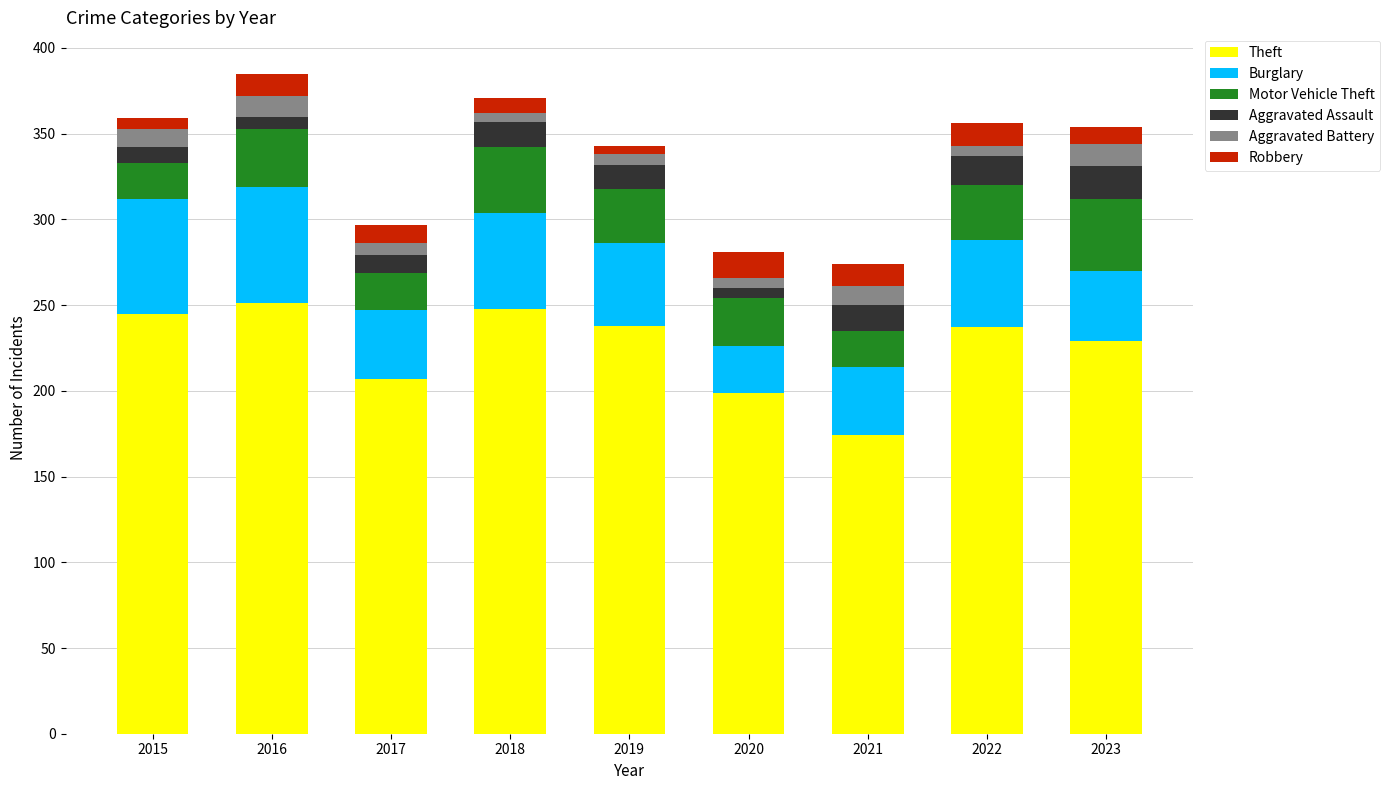

The value of Theft at 2023 is 229. True or false?

True